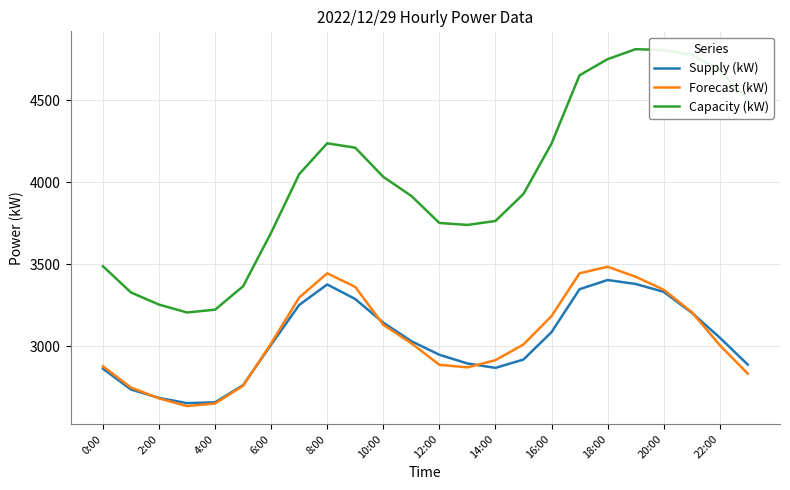

True or false: Supply (kW) has more than 0 points higher than both neighbors.

True